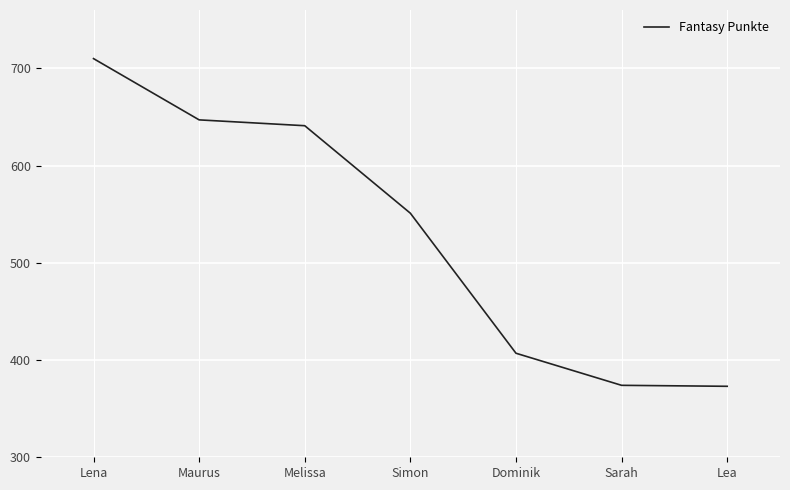

What is the change in value from Lena to Dominik?

-303